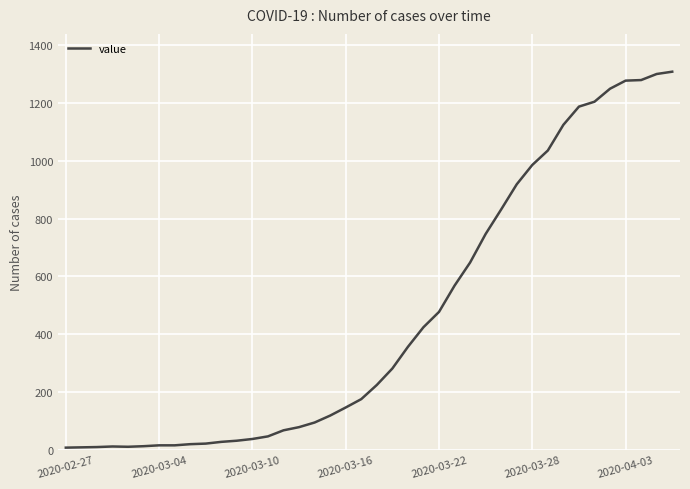

How many values are below 224?

20